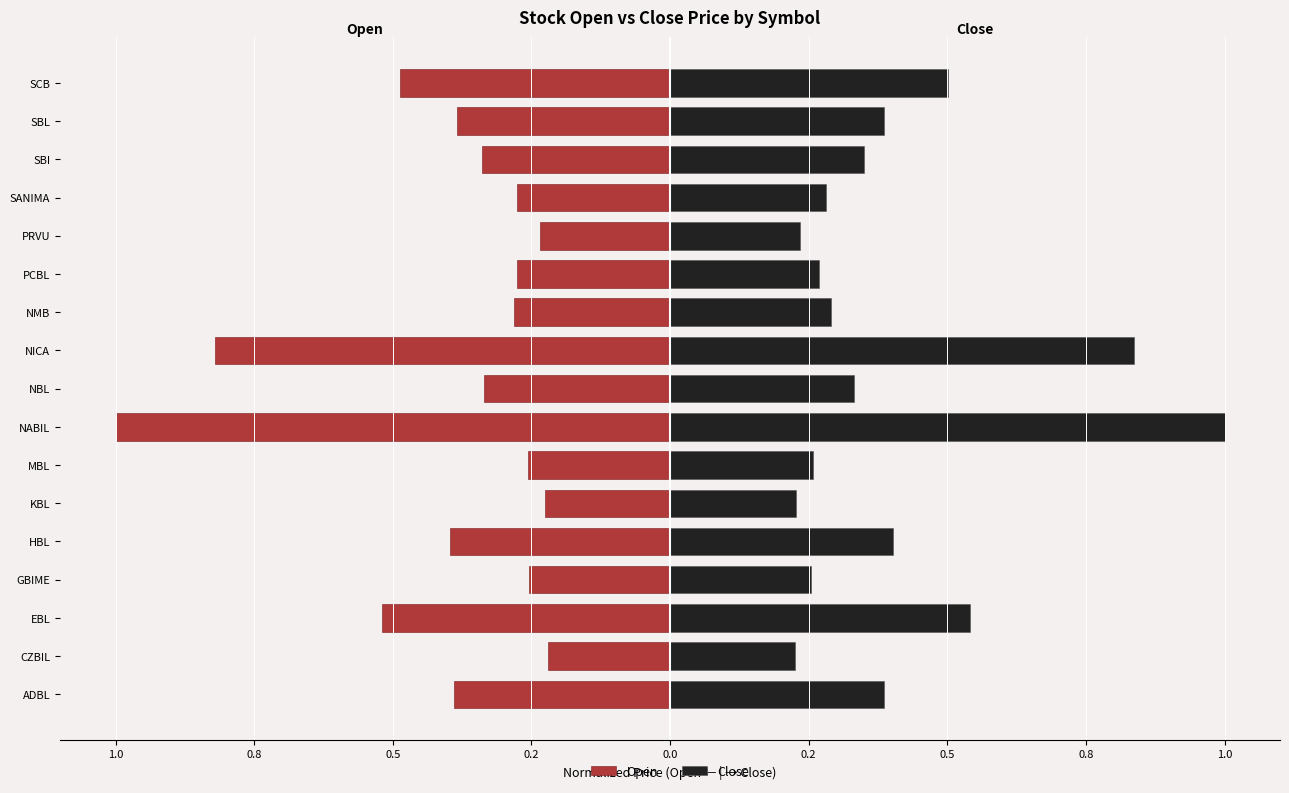

Between CZBIL and HBL, which series saw the biggest shift?

Close